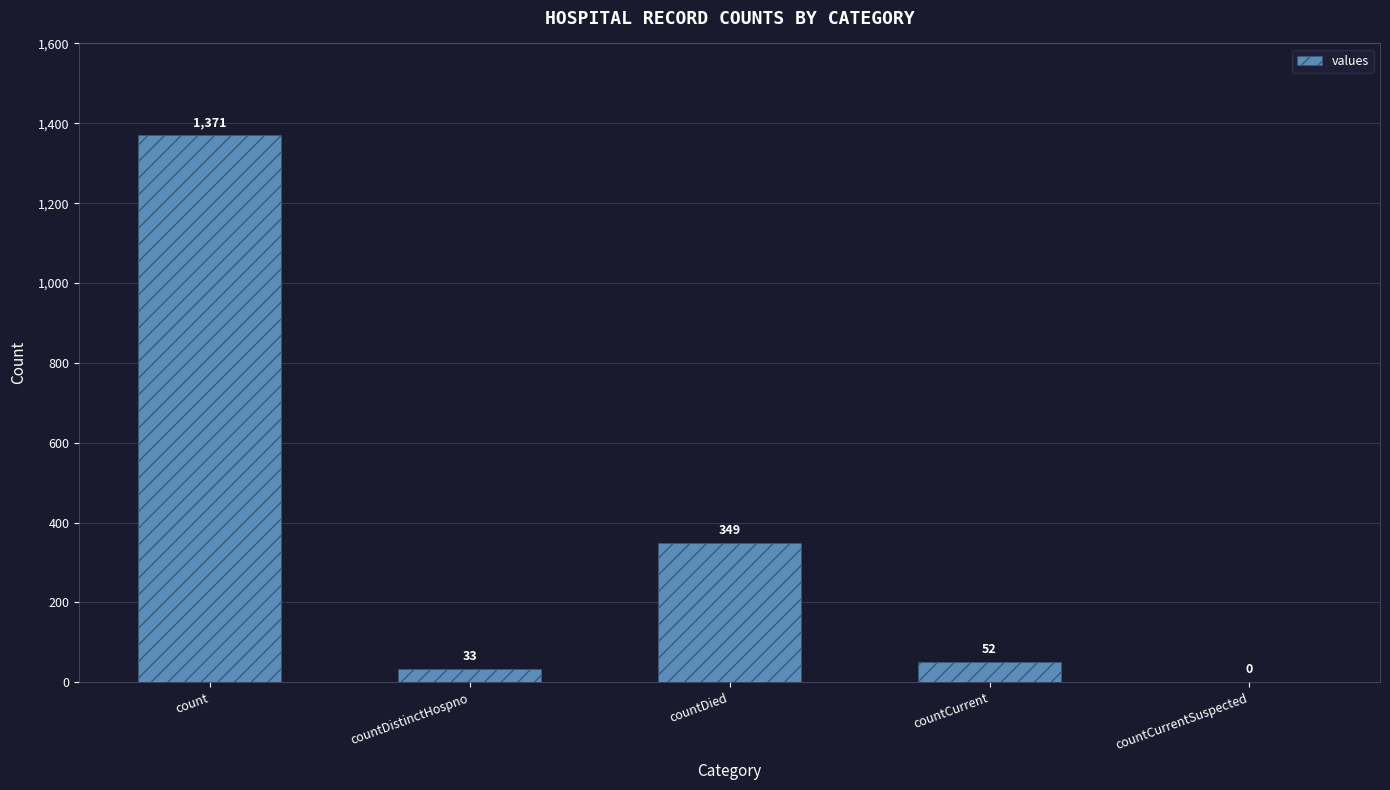

Where does the data first go above 52?

count